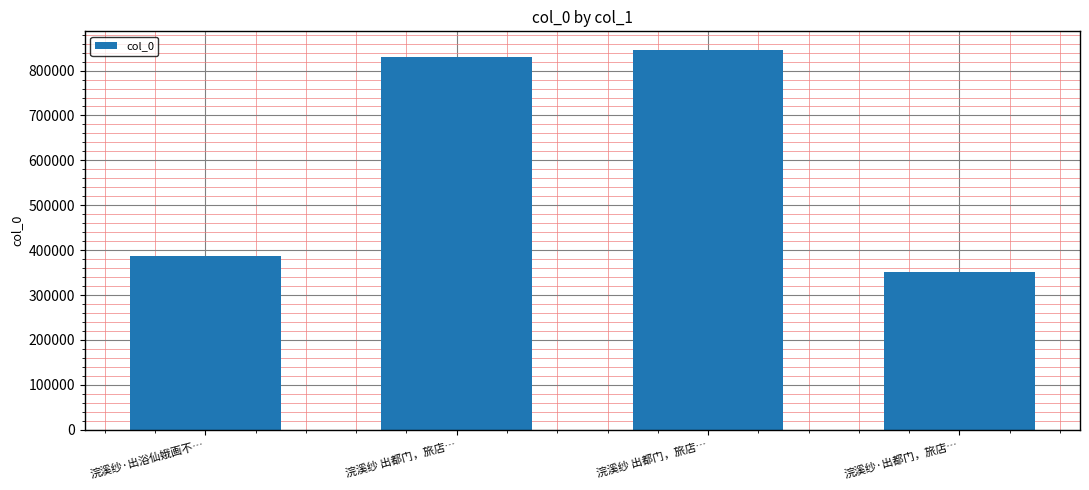

What value does the data have at 浣溪纱 出都门，旅店…, to the nearest 100?

831200